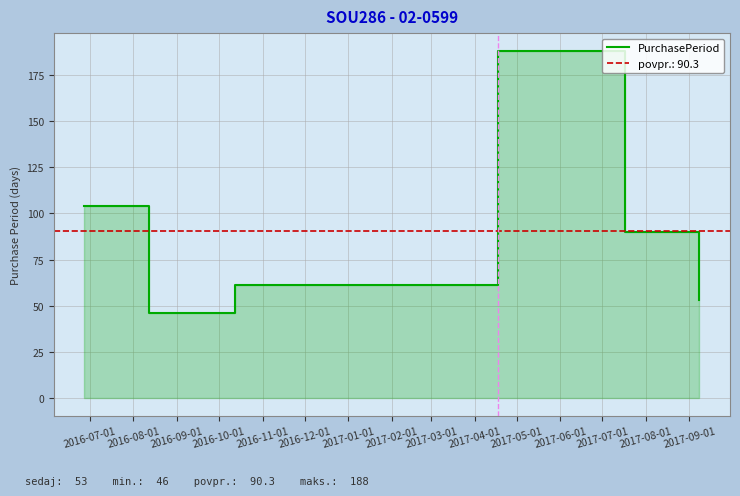

What is the value of the 1st point from the left?

104